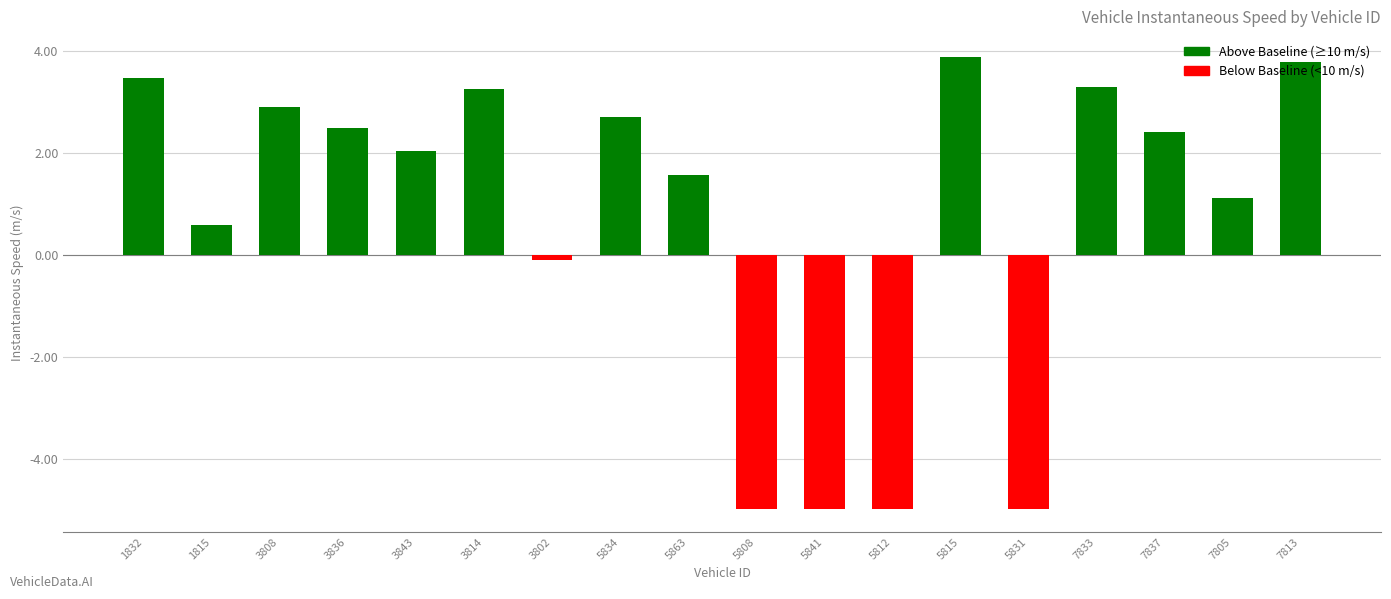

Reading right to left, transcribe all the data shown in this chart.

3.8	1.1	2.4	3.3	-5.0	3.9	-5.0	-5.0	-5.0	1.6	2.7	-0.1	3.3	2.0	2.5	2.9	0.6	3.5